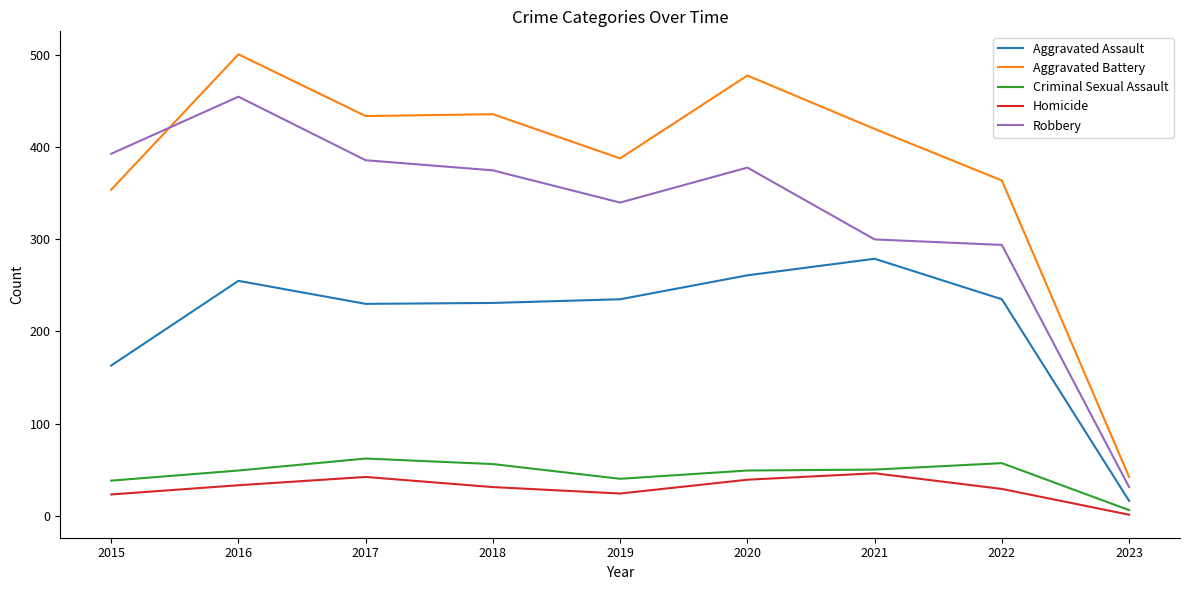

What is the sum of the Robbery values at 2019 and 2020?

718